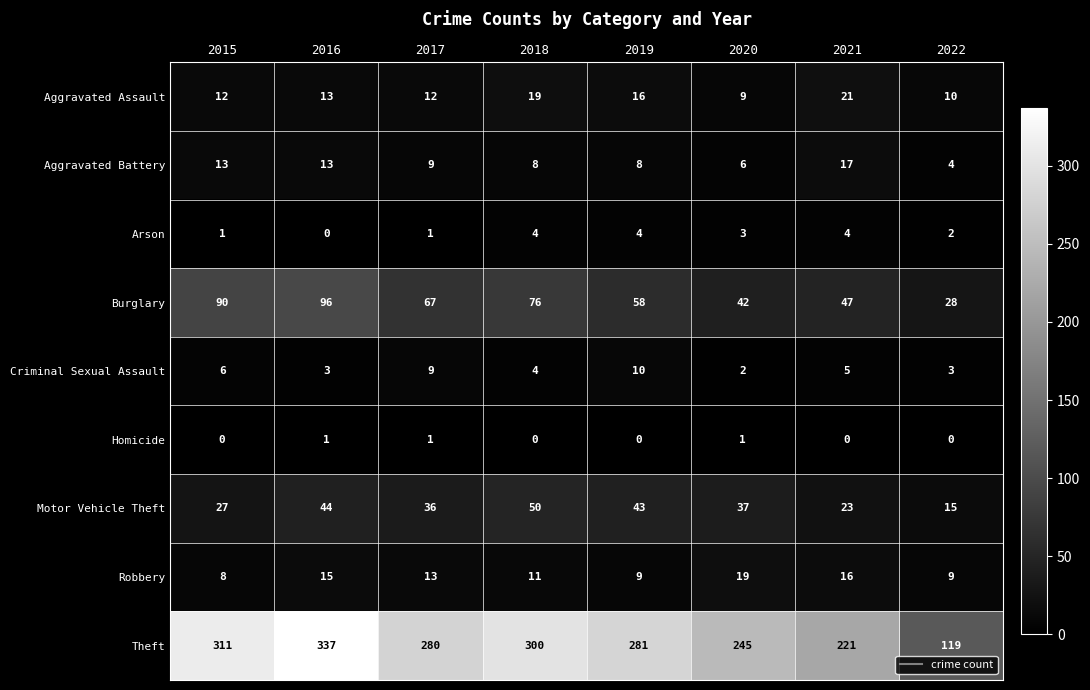

At which label does Robbery first exceed 13?

2016